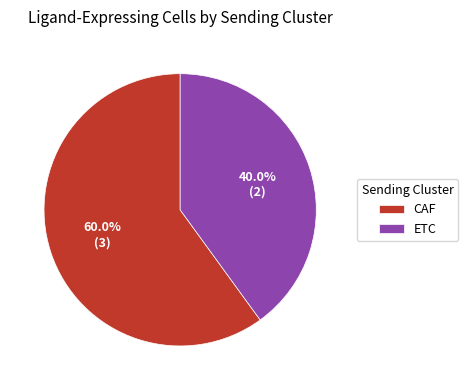

To the nearest percent, what is the difference between the ETC and CAF slice percentages?

20%